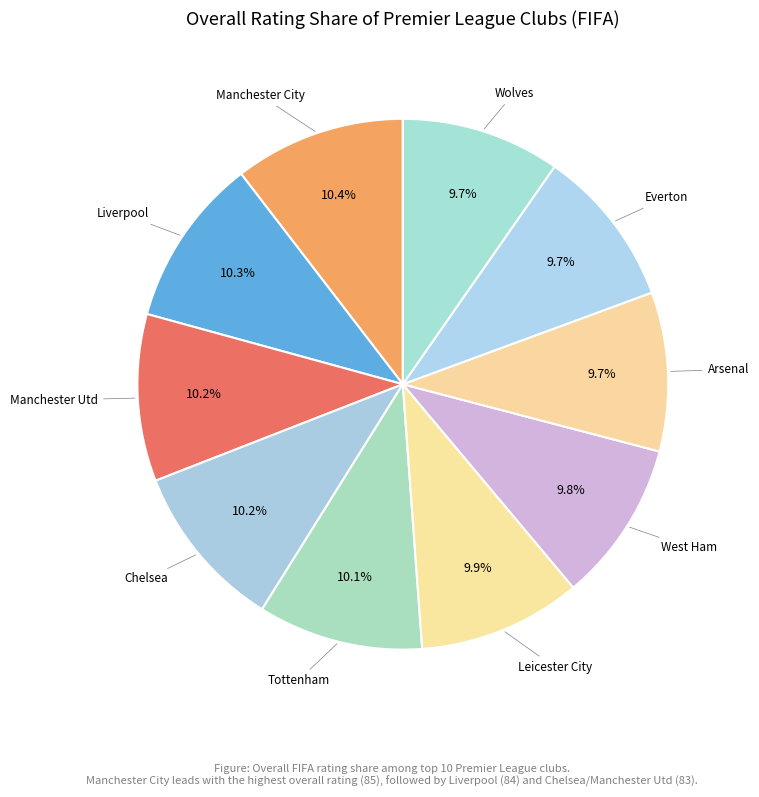

How many segments does this pie chart have?

10